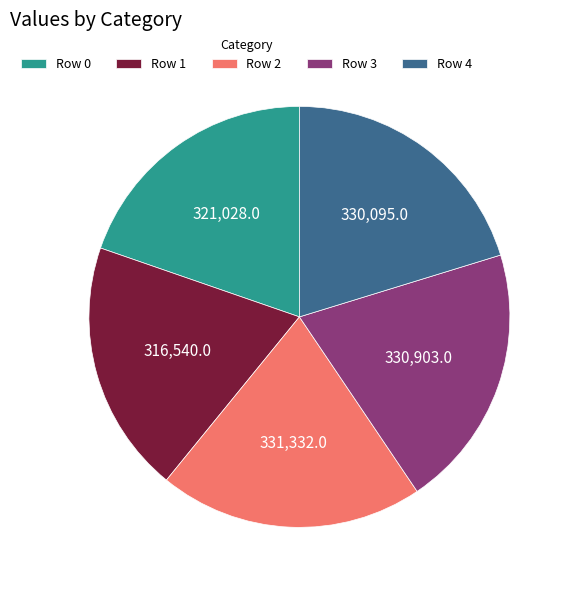

Combined, do Row 0 and Row 1 account for over 50%?

No